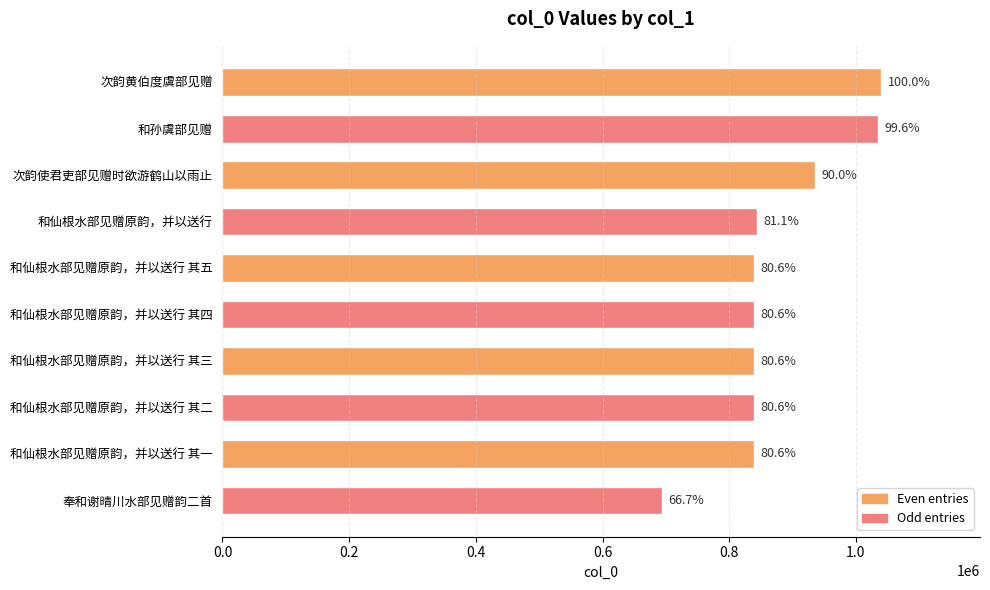

What is the average value?

874064